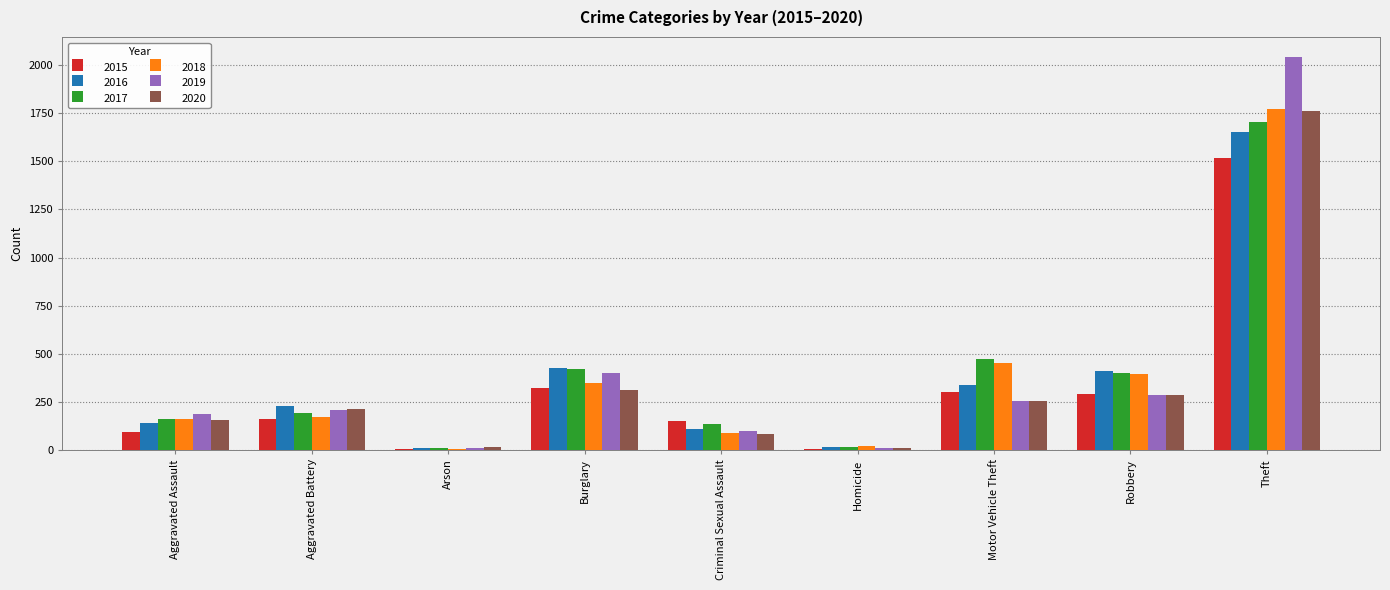

What is the maximum value shown in the chart?

2043